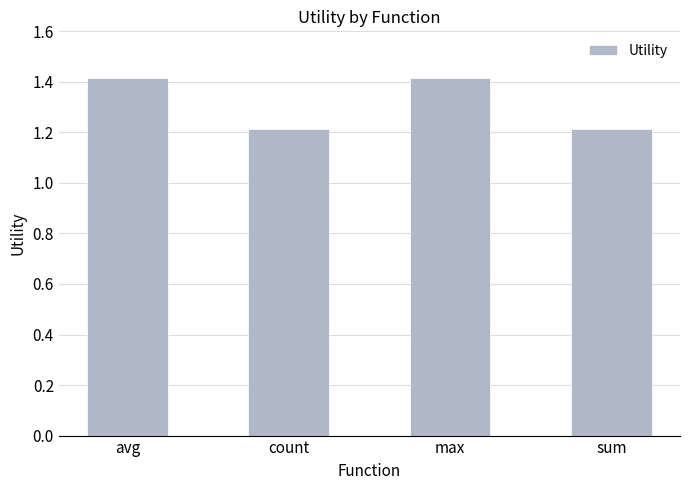

True or false: the data shows 1.8 at count.

False